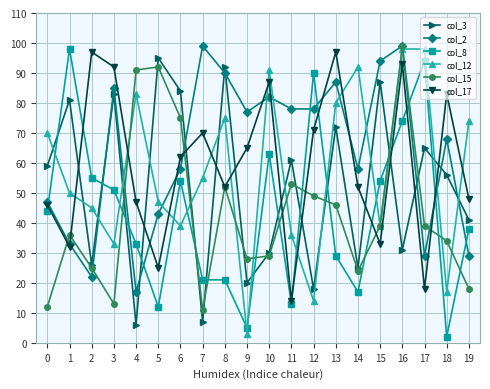

Does the chart have visible grid lines?

Yes